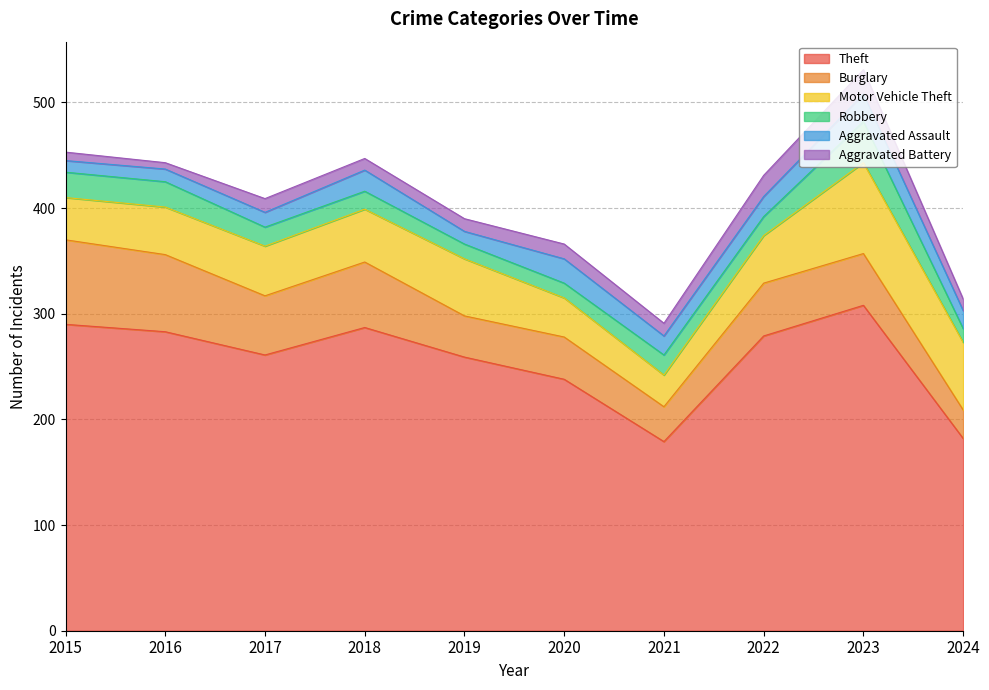

How many values in the Burglary series are below 50?

5